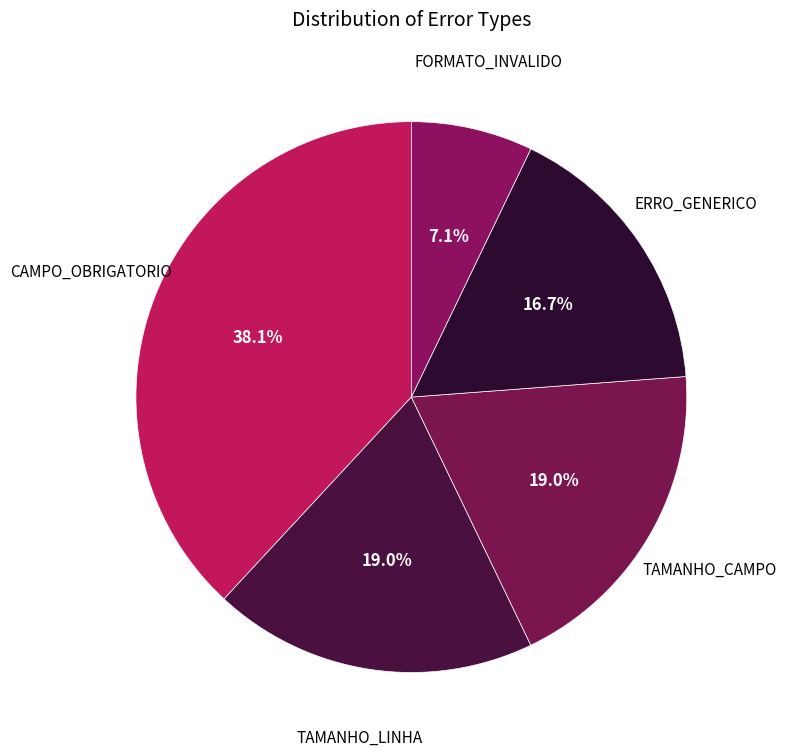

Is there any slice that represents more than half of the pie?

No